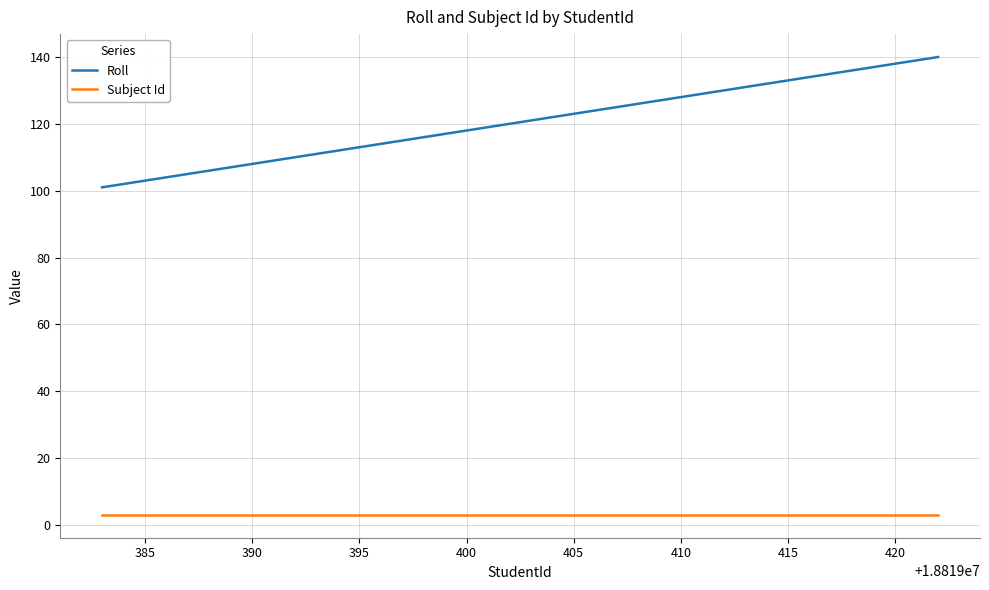

What is the greatest value displayed?

140